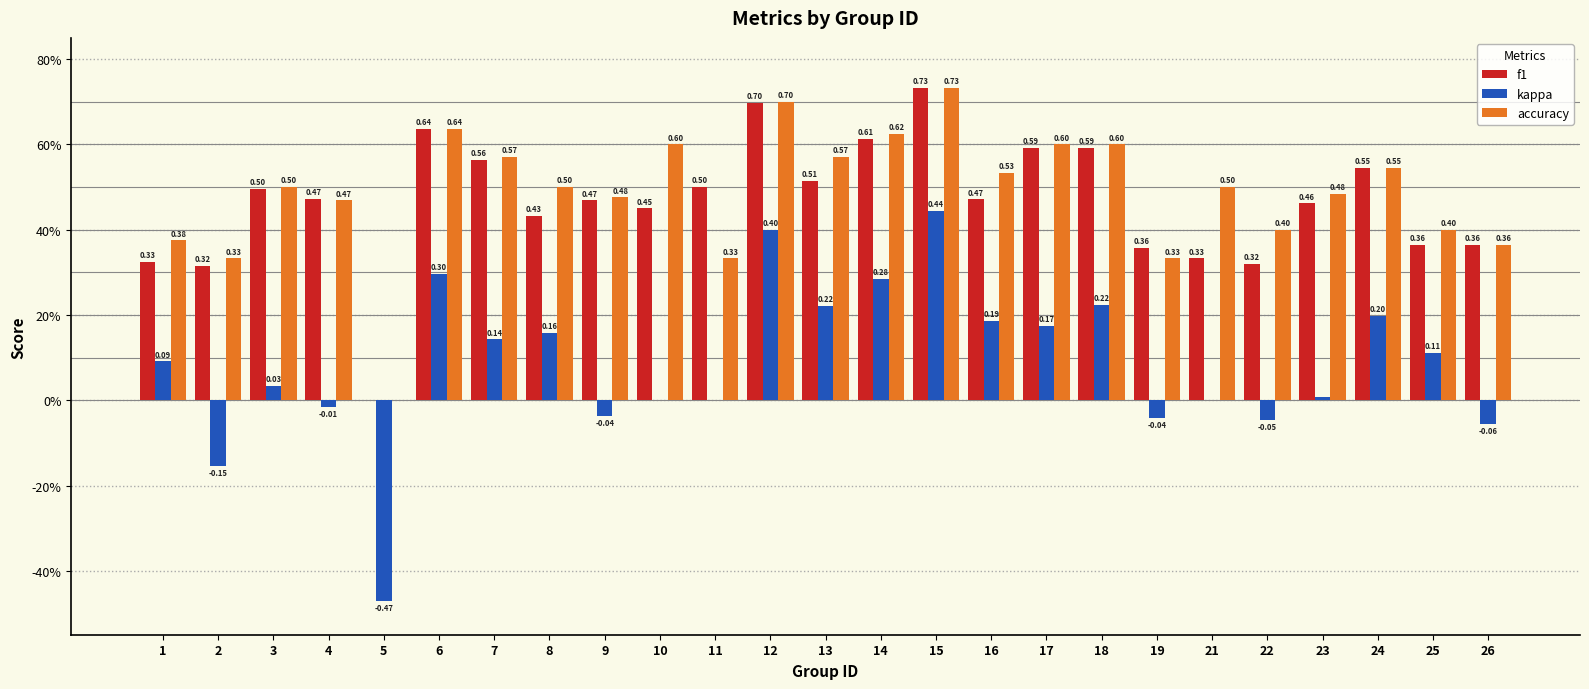

Which series has the largest range (max minus min)?

kappa